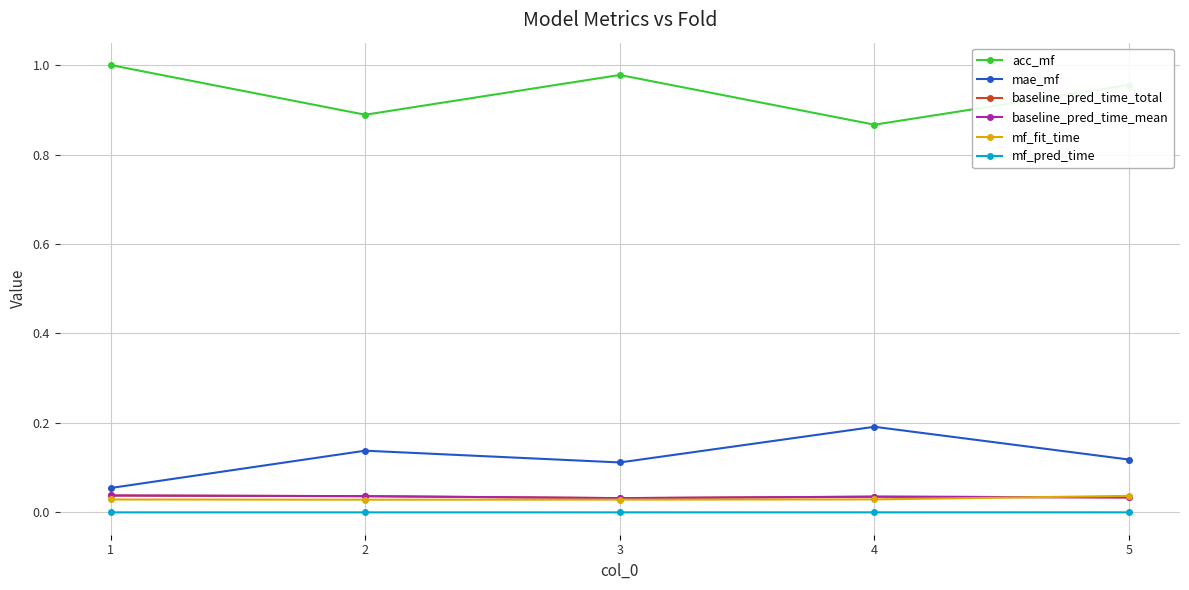

Is this an area chart (filled region under the line)?

No